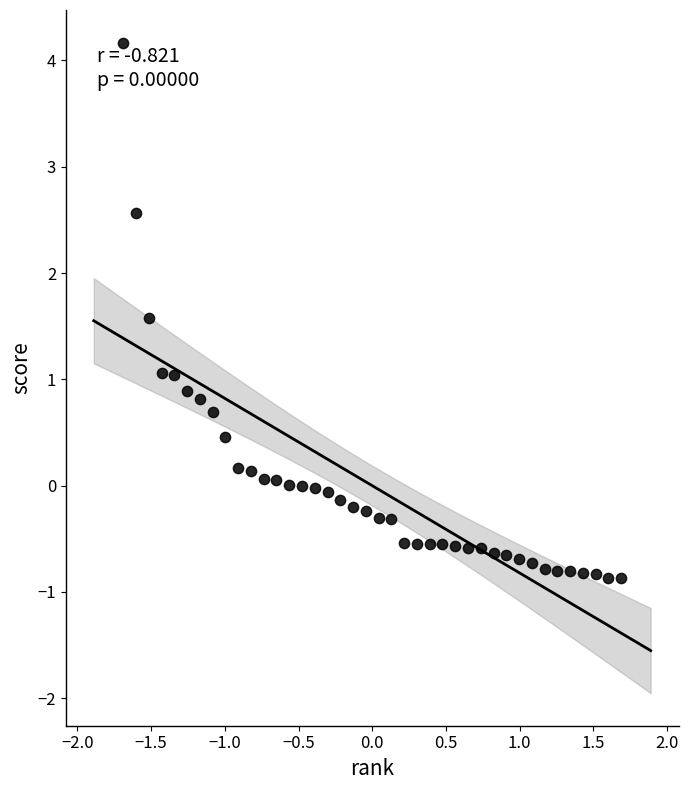

What is the range of Y values (max minus min)?

5.0